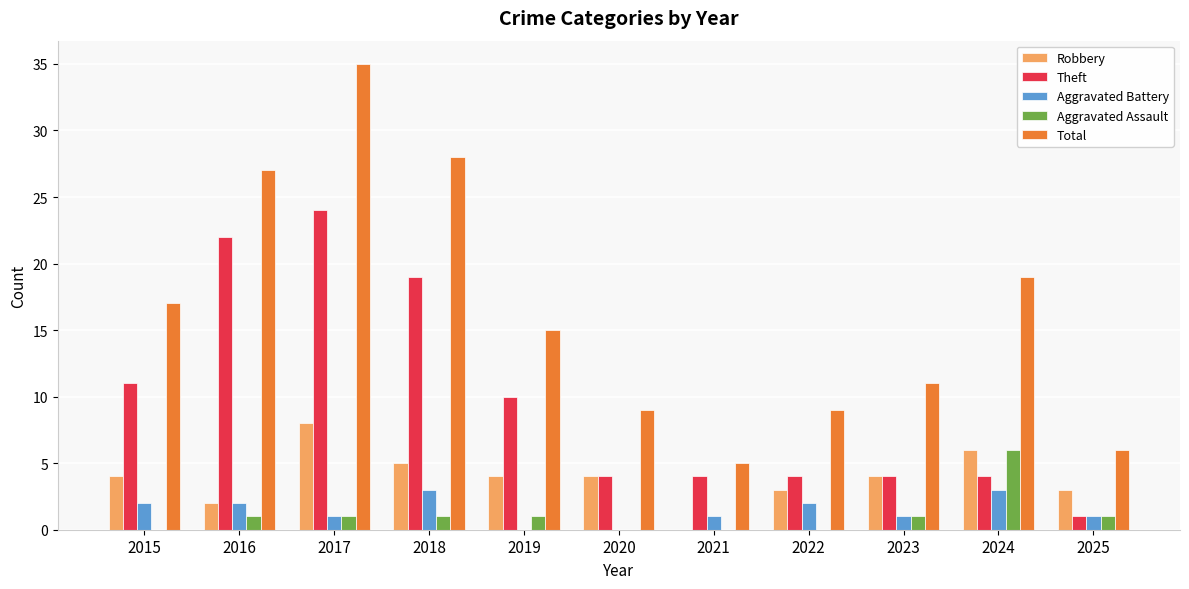

What is the sum of all Robbery values?

43